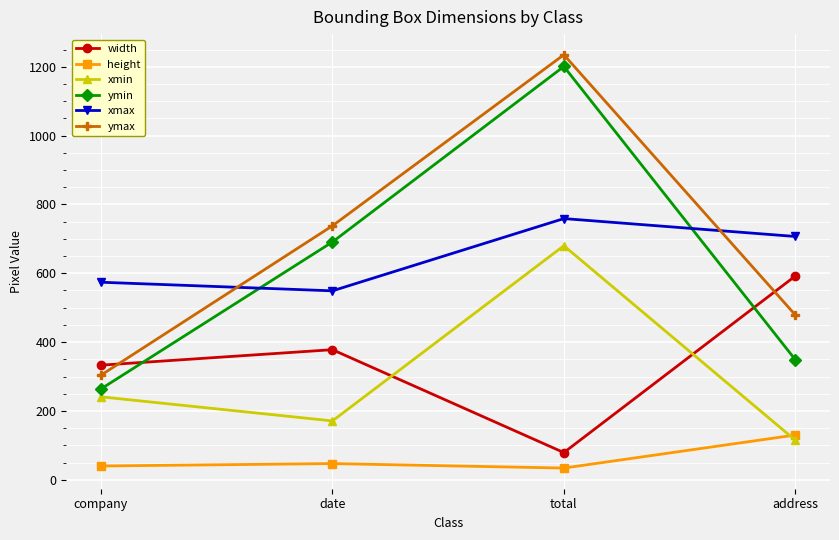

Reading left to right, extract all data points from this chart.

width: 333	378	79	592
height: 40	47	34	130
xmin: 241	171	680	115
ymin: 264	691	1201	349
xmax: 574	549	759	707
ymax: 304	738	1235	479